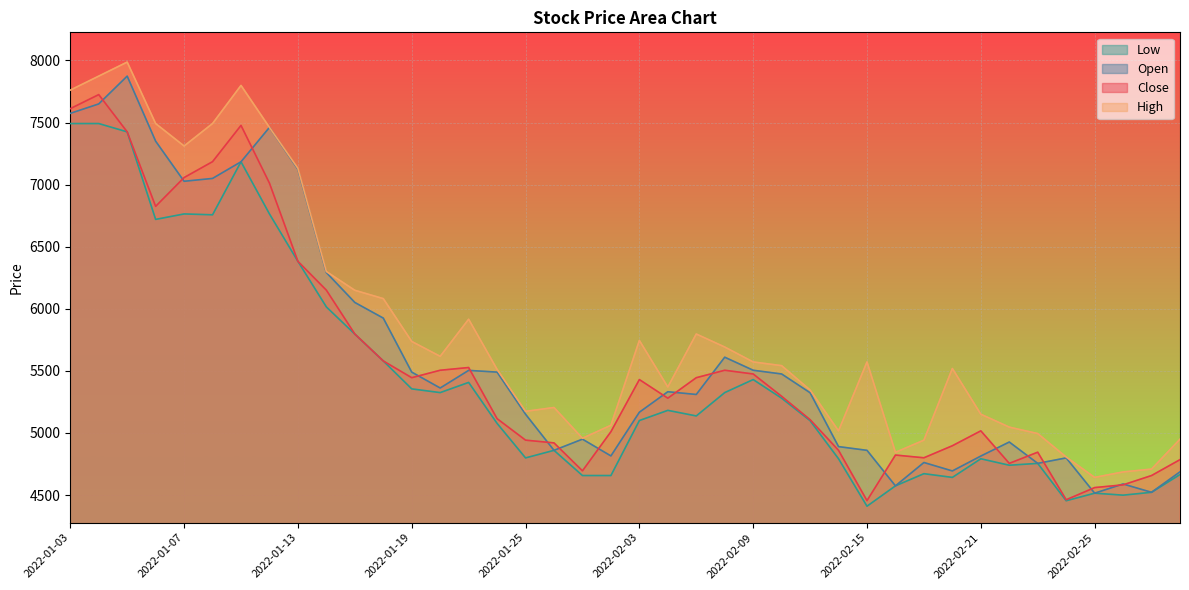

How many interior local valleys does the High series have?

8